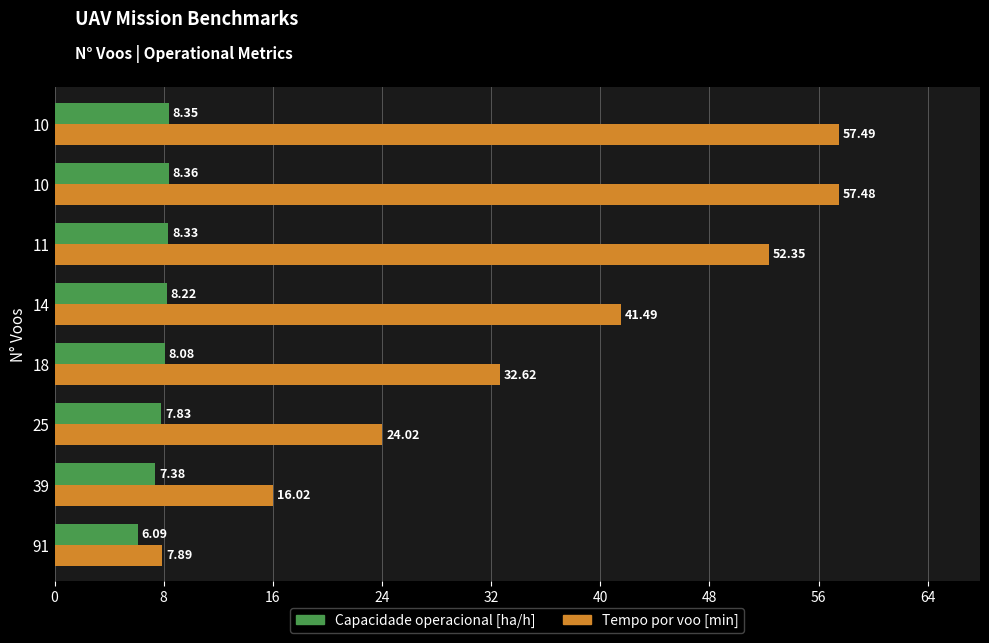

What is the highest value of the Tempo por voo [min] series?

57.5